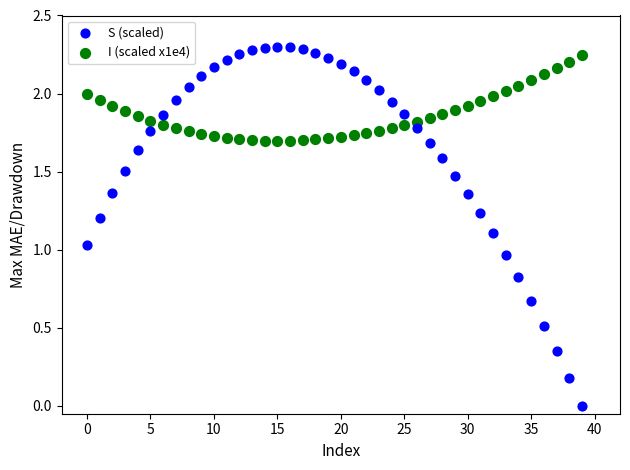

Which series reaches the minimum Y coordinate?

S (scaled)